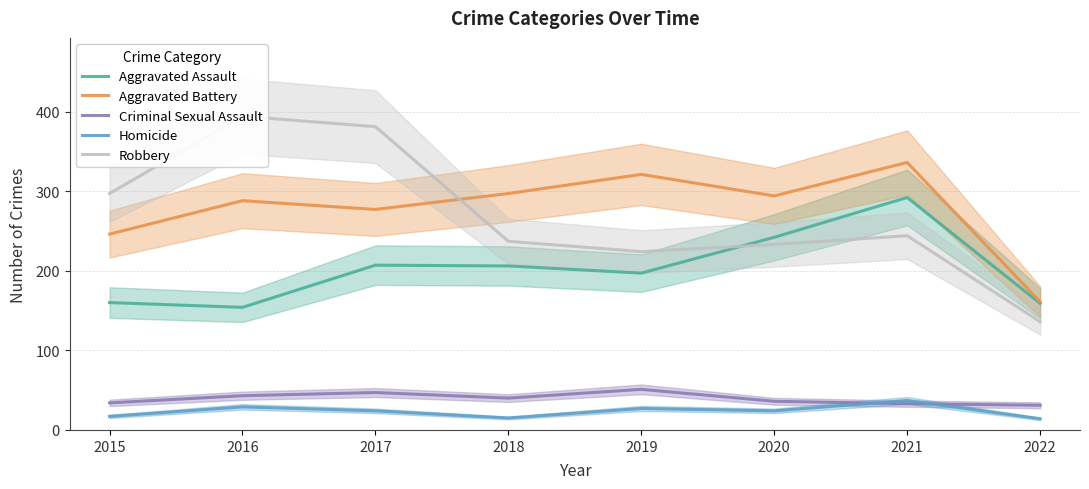

What is the value of the Homicide point at the 1st from the left?

17